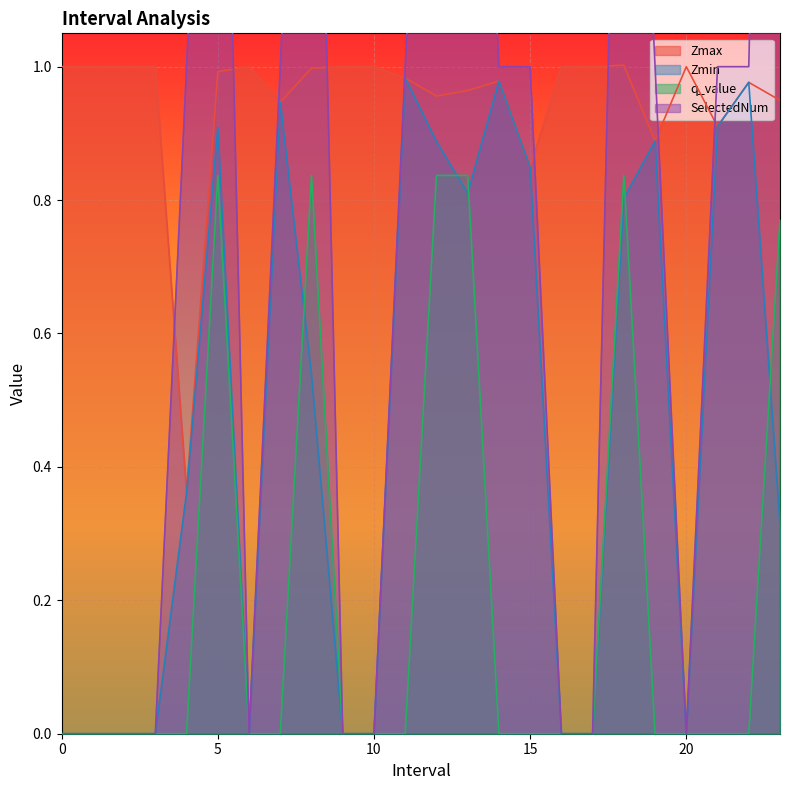

Between which two adjacent categories do Zmin and q_value first intersect?

7 and 8